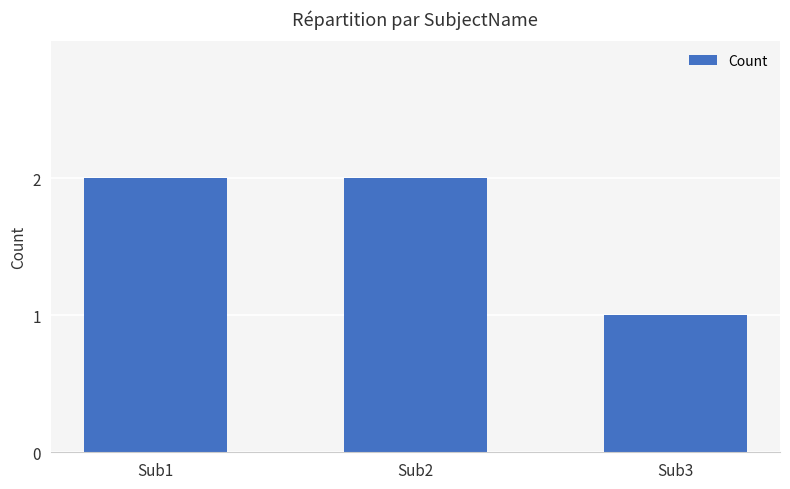

What is the sum of all values?

5